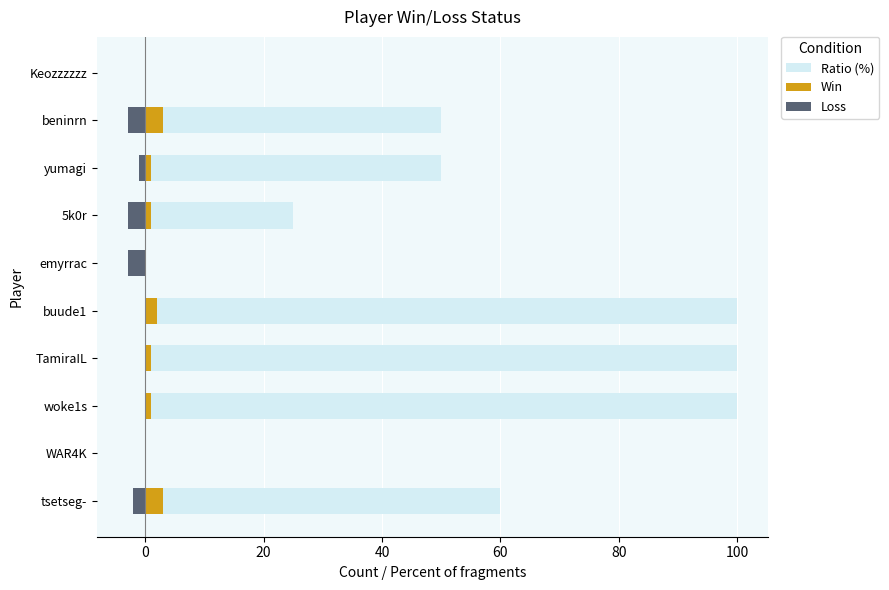

What are all the series names shown in the legend?

Ratio (%), Win, Loss